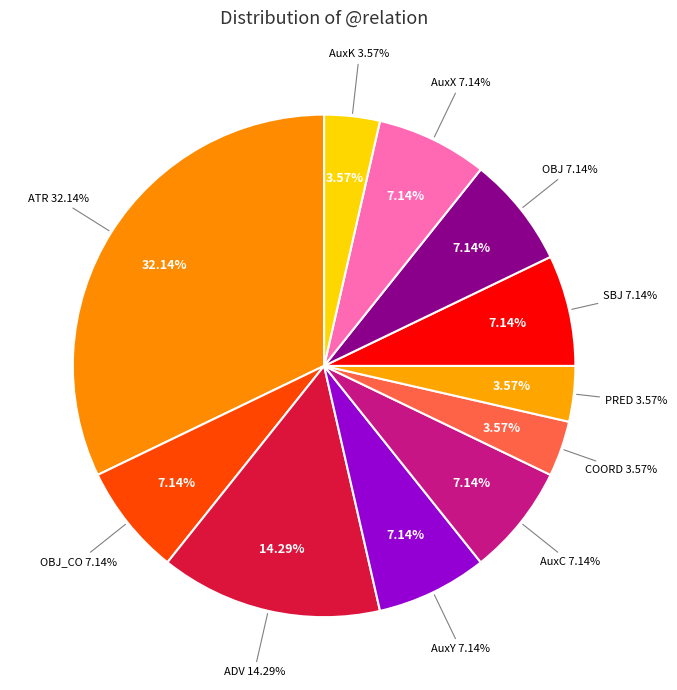

What is the largest slice in the pie chart?

ATR